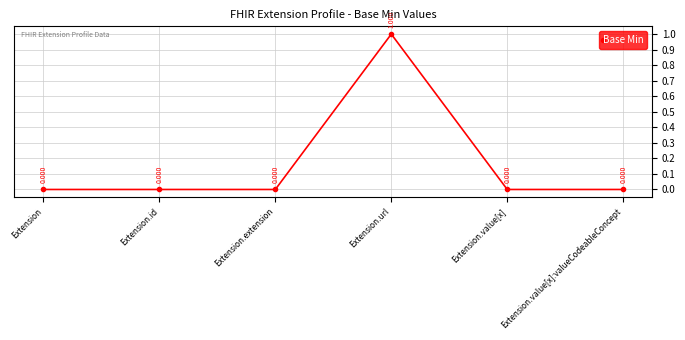

What is the sum of all values?

1